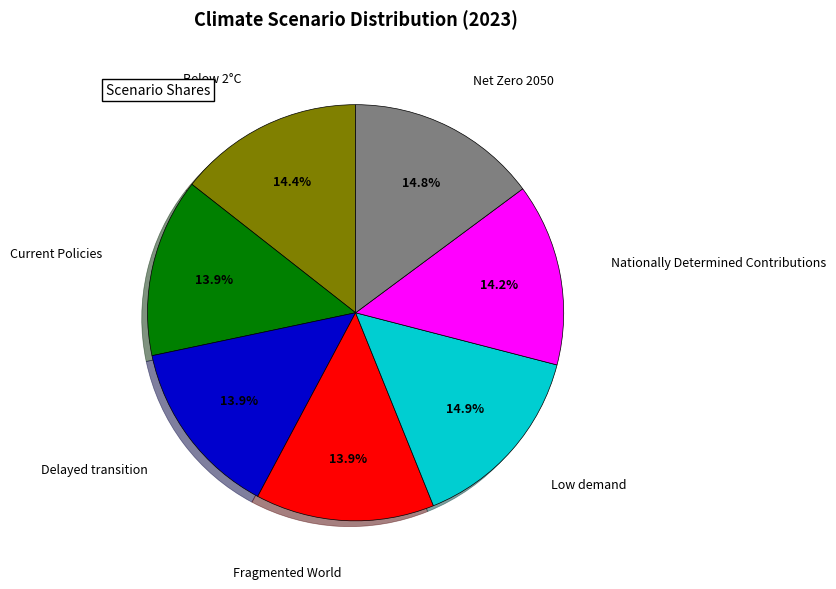

To the nearest percent, what is the difference between the largest and smallest slice percentages?

1%